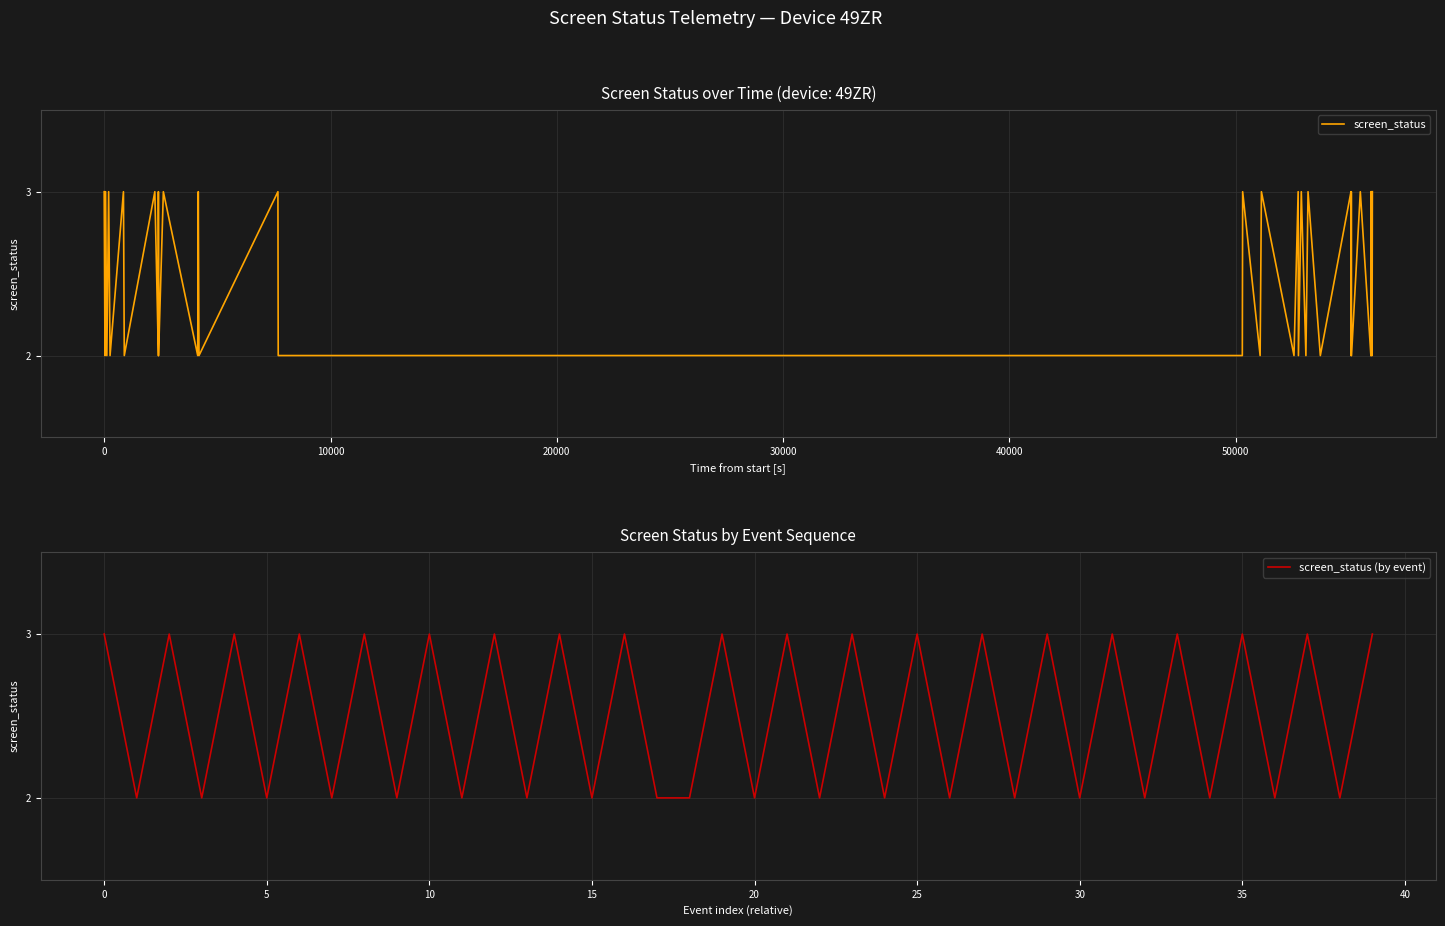

What is the difference between the maximum and minimum values in the screen_status series?

1